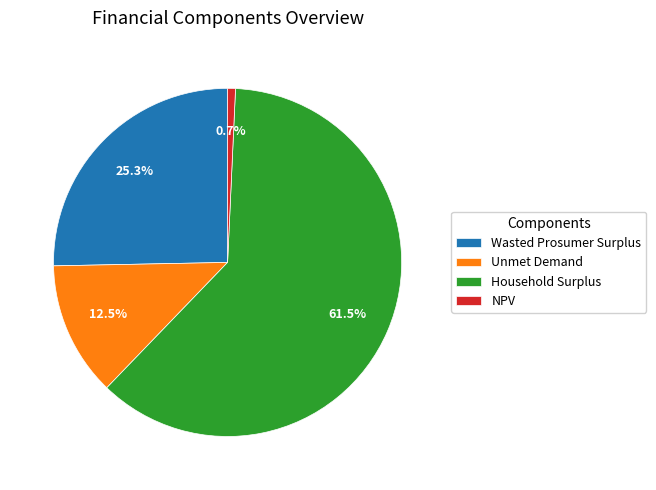

Which slice is the largest?

Household Surplus